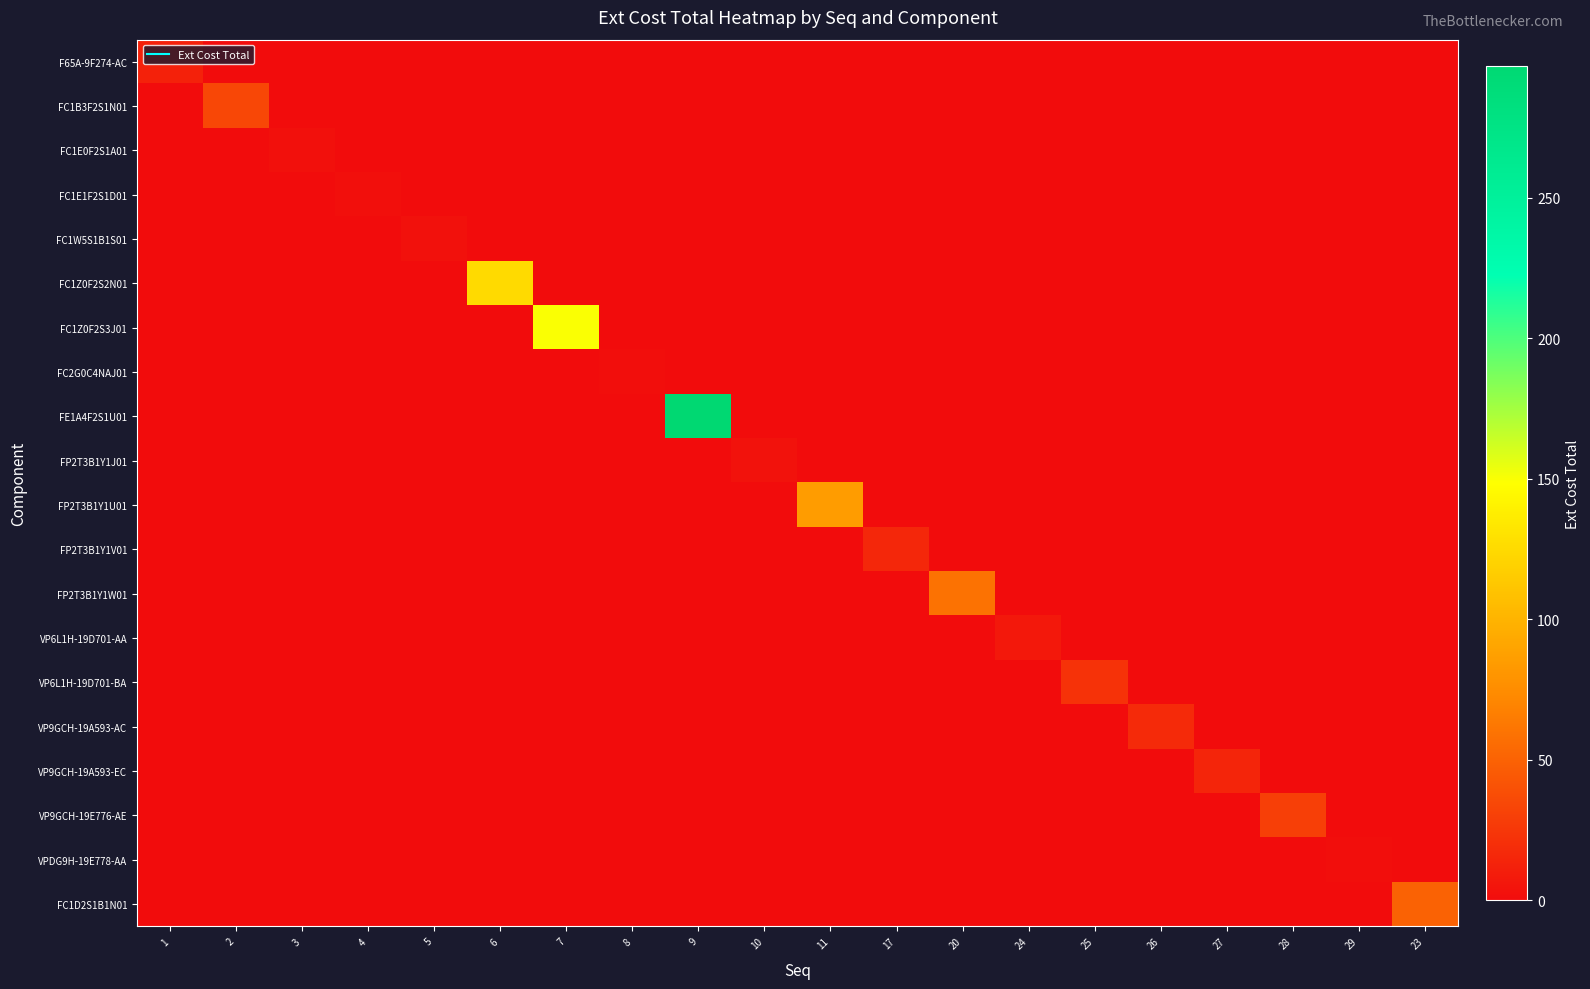

Reading left to right, transcribe all the data shown in this chart.

F65A-9F274-AC: 1=12.3	2=0.0	3=0.0	4=0.0	5=0.0	6=0.0	7=0.0	8=0.0	9=0.0	10=0.0	11=0.0	17=0.0	20=0.0	24=0.0	25=0.0	26=0.0	27=0.0	28=0.0	29=0.0	23=0.0
FC1B3F2S1N01: 1=0.0	2=34.8	3=0.0	4=0.0	5=0.0	6=0.0	7=0.0	8=0.0	9=0.0	10=0.0	11=0.0	17=0.0	20=0.0	24=0.0	25=0.0	26=0.0	27=0.0	28=0.0	29=0.0	23=0.0
FC1E0F2S1A01: 1=0.0	2=0.0	3=2.6	4=0.0	5=0.0	6=0.0	7=0.0	8=0.0	9=0.0	10=0.0	11=0.0	17=0.0	20=0.0	24=0.0	25=0.0	26=0.0	27=0.0	28=0.0	29=0.0	23=0.0
FC1E1F2S1D01: 1=0.0	2=0.0	3=0.0	4=1.9	5=0.0	6=0.0	7=0.0	8=0.0	9=0.0	10=0.0	11=0.0	17=0.0	20=0.0	24=0.0	25=0.0	26=0.0	27=0.0	28=0.0	29=0.0	23=0.0
FC1W5S1B1S01: 1=0.0	2=0.0	3=0.0	4=0.0	5=3.2	6=0.0	7=0.0	8=0.0	9=0.0	10=0.0	11=0.0	17=0.0	20=0.0	24=0.0	25=0.0	26=0.0	27=0.0	28=0.0	29=0.0	23=0.0
FC1Z0F2S2N01: 1=0.0	2=0.0	3=0.0	4=0.0	5=0.0	6=124.9	7=0.0	8=0.0	9=0.0	10=0.0	11=0.0	17=0.0	20=0.0	24=0.0	25=0.0	26=0.0	27=0.0	28=0.0	29=0.0	23=0.0
FC1Z0F2S3J01: 1=0.0	2=0.0	3=0.0	4=0.0	5=0.0	6=0.0	7=149.8	8=0.0	9=0.0	10=0.0	11=0.0	17=0.0	20=0.0	24=0.0	25=0.0	26=0.0	27=0.0	28=0.0	29=0.0	23=0.0
FC2G0C4NAJ01: 1=0.0	2=0.0	3=0.0	4=0.0	5=0.0	6=0.0	7=0.0	8=1.5	9=0.0	10=0.0	11=0.0	17=0.0	20=0.0	24=0.0	25=0.0	26=0.0	27=0.0	28=0.0	29=0.0	23=0.0
FE1A4F2S1U01: 1=0.0	2=0.0	3=0.0	4=0.0	5=0.0	6=0.0	7=0.0	8=0.0	9=297.0	10=0.0	11=0.0	17=0.0	20=0.0	24=0.0	25=0.0	26=0.0	27=0.0	28=0.0	29=0.0	23=0.0
FP2T3B1Y1J01: 1=0.0	2=0.0	3=0.0	4=0.0	5=0.0	6=0.0	7=0.0	8=0.0	9=0.0	10=3.7	11=0.0	17=0.0	20=0.0	24=0.0	25=0.0	26=0.0	27=0.0	28=0.0	29=0.0	23=0.0
FP2T3B1Y1U01: 1=0.0	2=0.0	3=0.0	4=0.0	5=0.0	6=0.0	7=0.0	8=0.0	9=0.0	10=0.0	11=84.9	17=0.0	20=0.0	24=0.0	25=0.0	26=0.0	27=0.0	28=0.0	29=0.0	23=0.0
FP2T3B1Y1V01: 1=0.0	2=0.0	3=0.0	4=0.0	5=0.0	6=0.0	7=0.0	8=0.0	9=0.0	10=0.0	11=0.0	17=16.0	20=0.0	24=0.0	25=0.0	26=0.0	27=0.0	28=0.0	29=0.0	23=0.0
FP2T3B1Y1W01: 1=0.0	2=0.0	3=0.0	4=0.0	5=0.0	6=0.0	7=0.0	8=0.0	9=0.0	10=0.0	11=0.0	17=0.0	20=59.7	24=0.0	25=0.0	26=0.0	27=0.0	28=0.0	29=0.0	23=0.0
VP6L1H-19D701-AA: 1=0.0	2=0.0	3=0.0	4=0.0	5=0.0	6=0.0	7=0.0	8=0.0	9=0.0	10=0.0	11=0.0	17=0.0	20=0.0	24=7.4	25=0.0	26=0.0	27=0.0	28=0.0	29=0.0	23=0.0
VP6L1H-19D701-BA: 1=0.0	2=0.0	3=0.0	4=0.0	5=0.0	6=0.0	7=0.0	8=0.0	9=0.0	10=0.0	11=0.0	17=0.0	20=0.0	24=0.0	25=22.2	26=0.0	27=0.0	28=0.0	29=0.0	23=0.0
VP9GCH-19A593-AC: 1=0.0	2=0.0	3=0.0	4=0.0	5=0.0	6=0.0	7=0.0	8=0.0	9=0.0	10=0.0	11=0.0	17=0.0	20=0.0	24=0.0	25=0.0	26=17.6	27=0.0	28=0.0	29=0.0	23=0.0
VP9GCH-19A593-EC: 1=0.0	2=0.0	3=0.0	4=0.0	5=0.0	6=0.0	7=0.0	8=0.0	9=0.0	10=0.0	11=0.0	17=0.0	20=0.0	24=0.0	25=0.0	26=0.0	27=14.6	28=0.0	29=0.0	23=0.0
VP9GCH-19E776-AE: 1=0.0	2=0.0	3=0.0	4=0.0	5=0.0	6=0.0	7=0.0	8=0.0	9=0.0	10=0.0	11=0.0	17=0.0	20=0.0	24=0.0	25=0.0	26=0.0	27=0.0	28=30.0	29=0.0	23=0.0
VPDG9H-19E778-AA: 1=0.0	2=0.0	3=0.0	4=0.0	5=0.0	6=0.0	7=0.0	8=0.0	9=0.0	10=0.0	11=0.0	17=0.0	20=0.0	24=0.0	25=0.0	26=0.0	27=0.0	28=0.0	29=1.4	23=0.0
FC1D2S1B1N01: 1=0.0	2=0.0	3=0.0	4=0.0	5=0.0	6=0.0	7=0.0	8=0.0	9=0.0	10=0.0	11=0.0	17=0.0	20=0.0	24=0.0	25=0.0	26=0.0	27=0.0	28=0.0	29=0.0	23=50.4